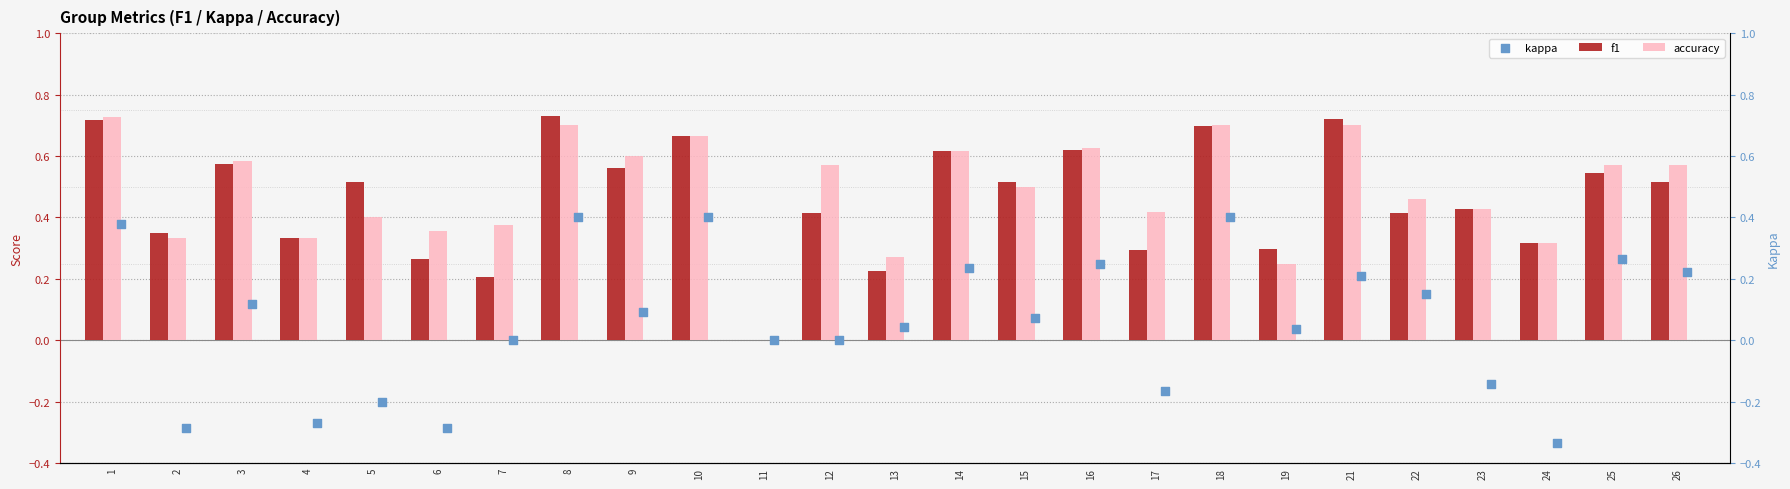

What are all the series names shown in the legend?

f1, accuracy, kappa